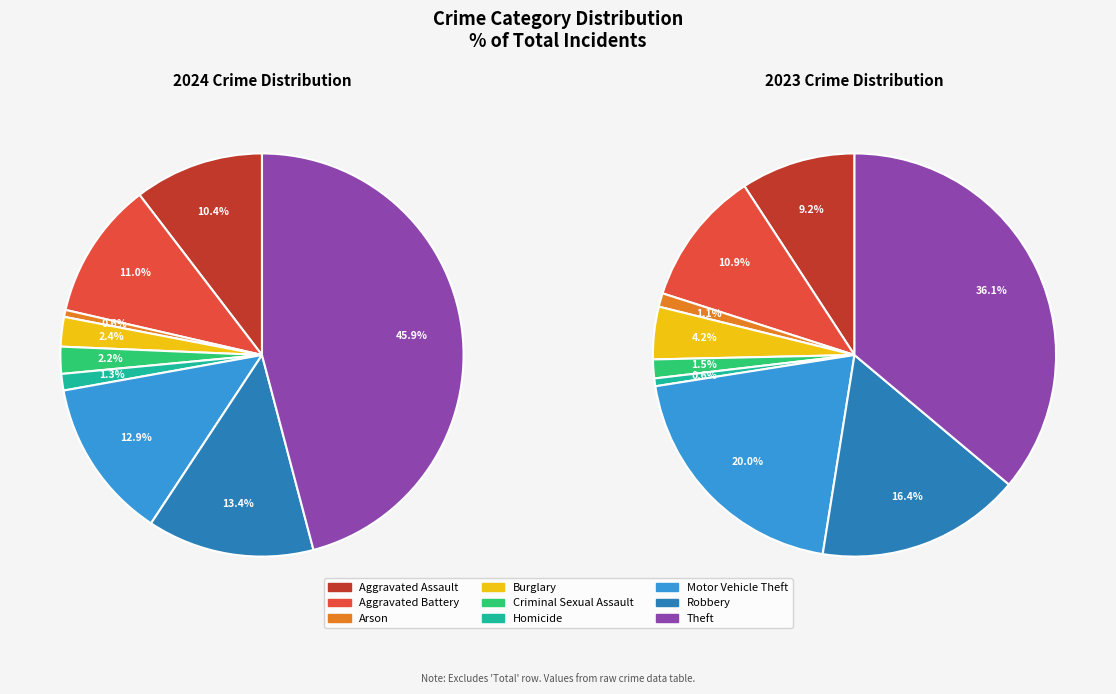

Is there a majority slice in this chart?

No